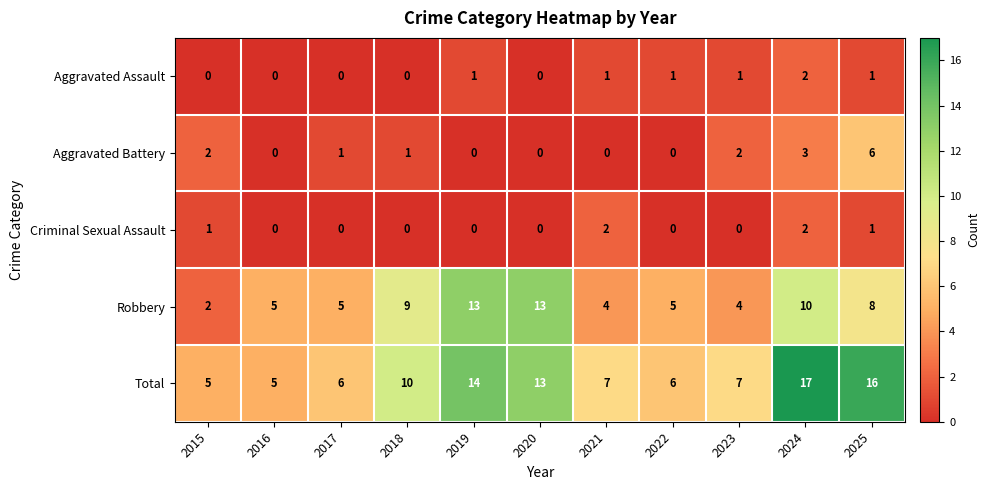

Which series has the largest total across all categories?

Total